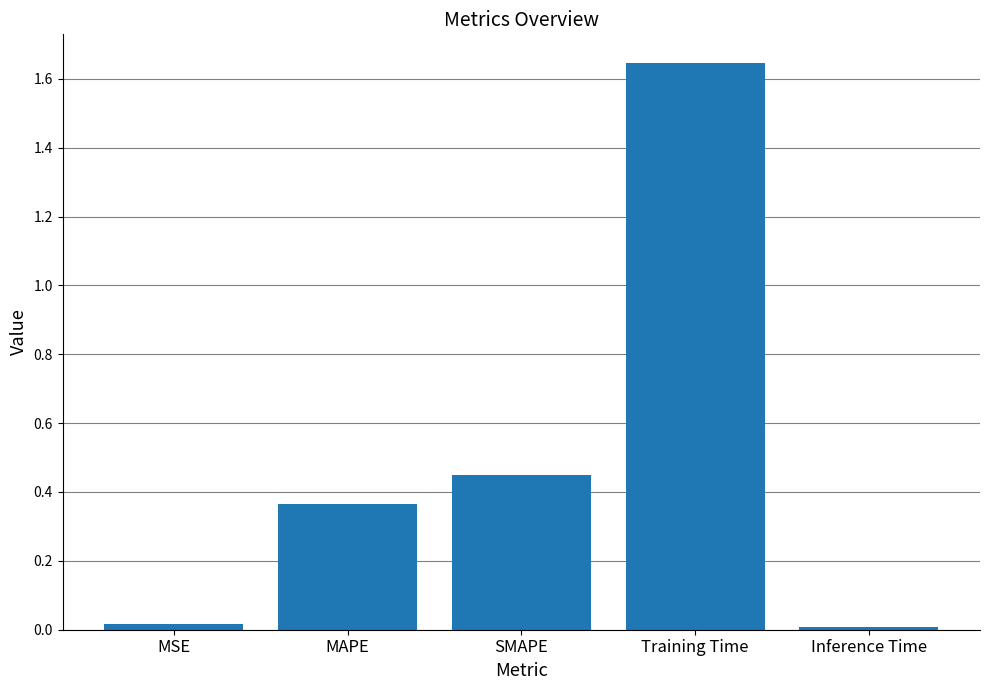

Is it true that the value at Training Time is 2.6?

False